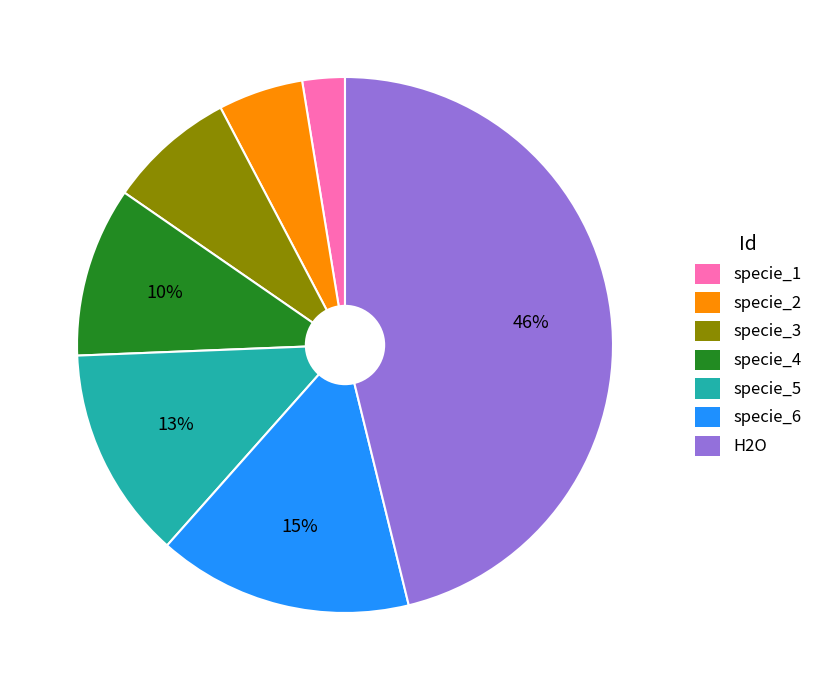

Count the number of slices in the pie.

7